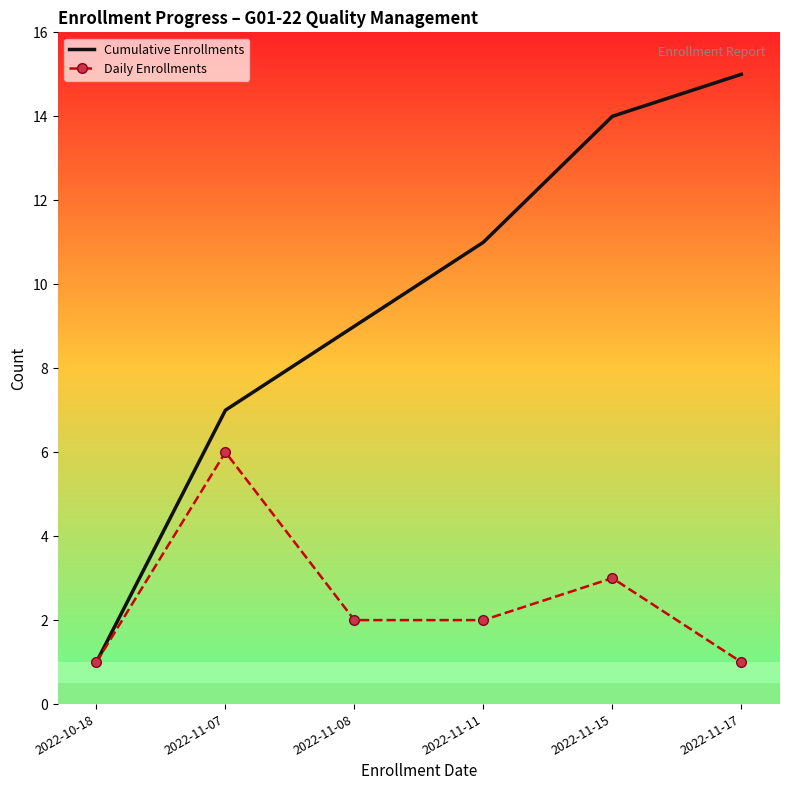

Where is the first local maximum for Daily Enrollments?

2022-11-07